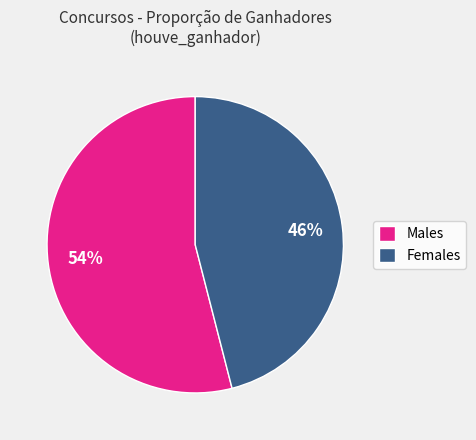

Which category has the smallest portion of the pie?

Females